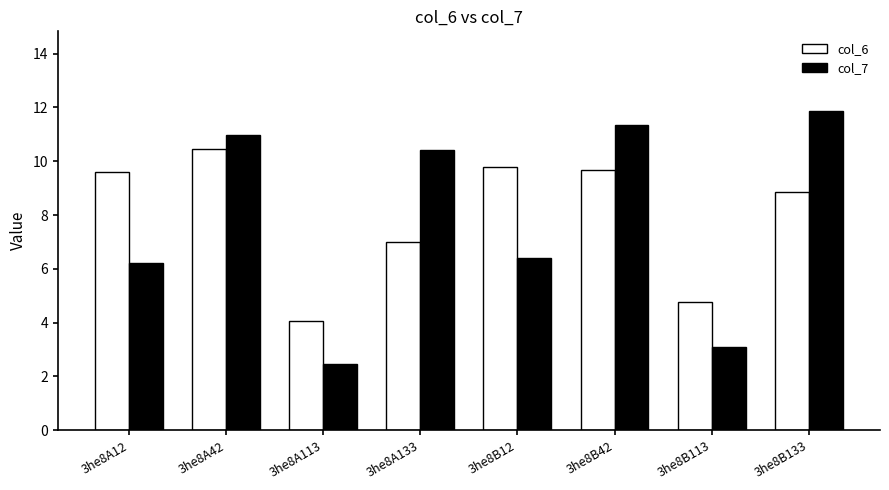

The value of col_7 at 3he8A12 is 9.4. True or false?

False